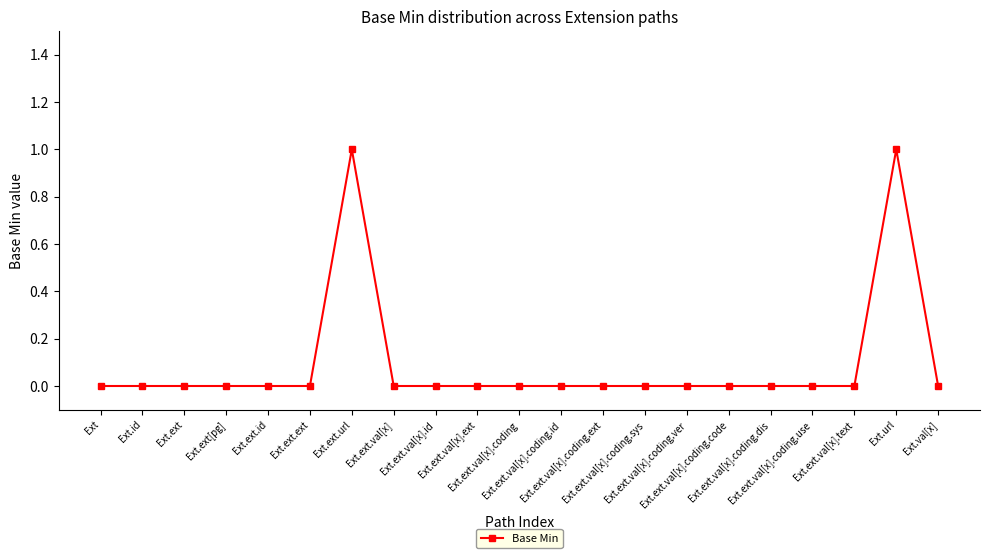

True or false: there are more than 0 points higher than both neighbors.

True